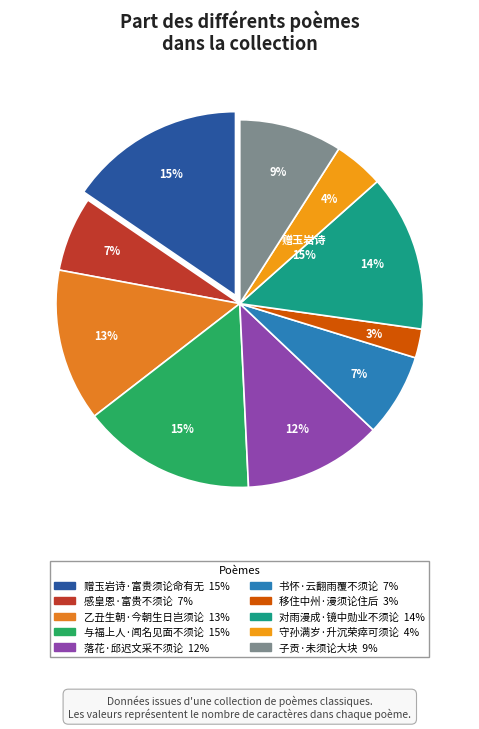

Is 感皇恩·富贵不须论 the majority of the pie?

No